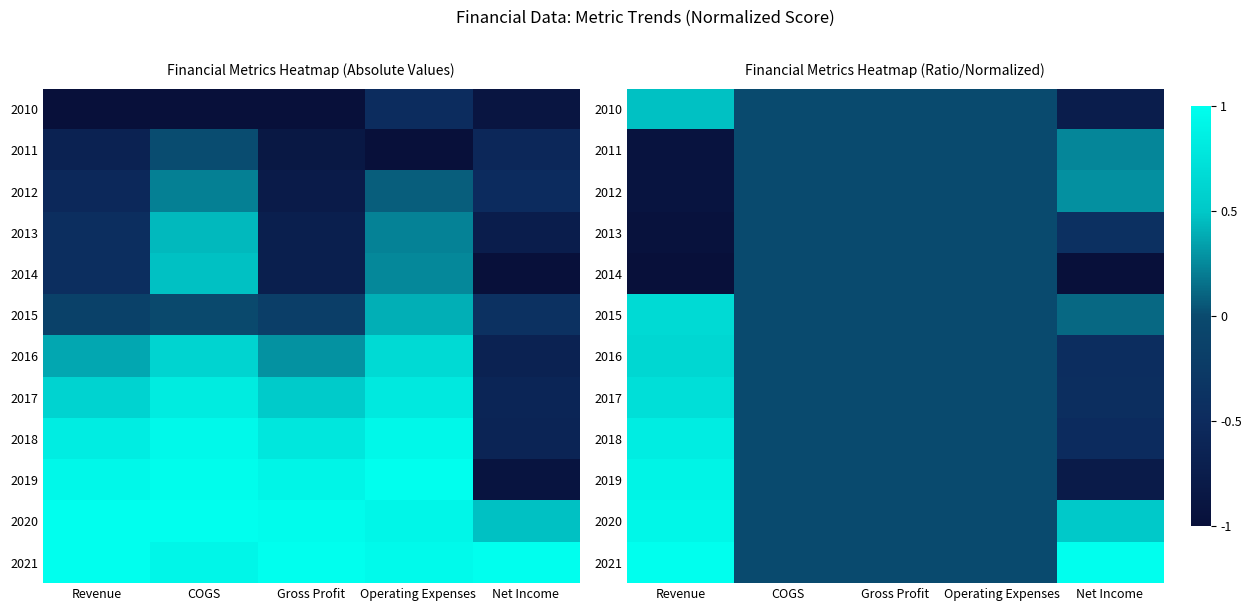

What is the sum of the 2010 values at Gross Profit and Net Income?

-0.7